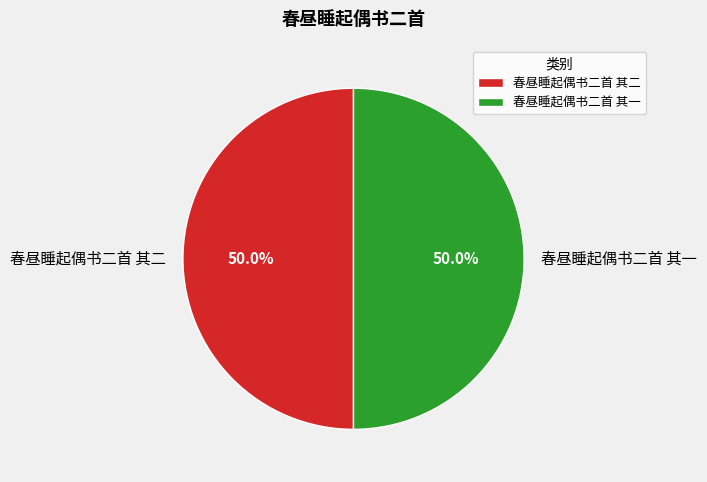

What is the ratio of the value at 春昼睡起偶书二首 其二 to the value at 春昼睡起偶书二首 其一?

1.0